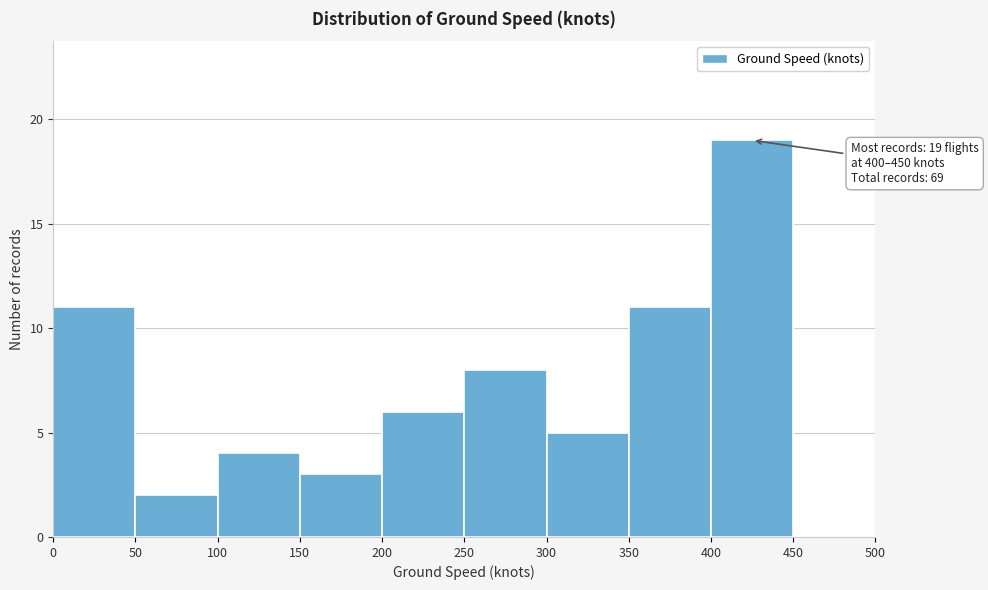

Which range on the x-axis has the tallest bar?

400 to 450